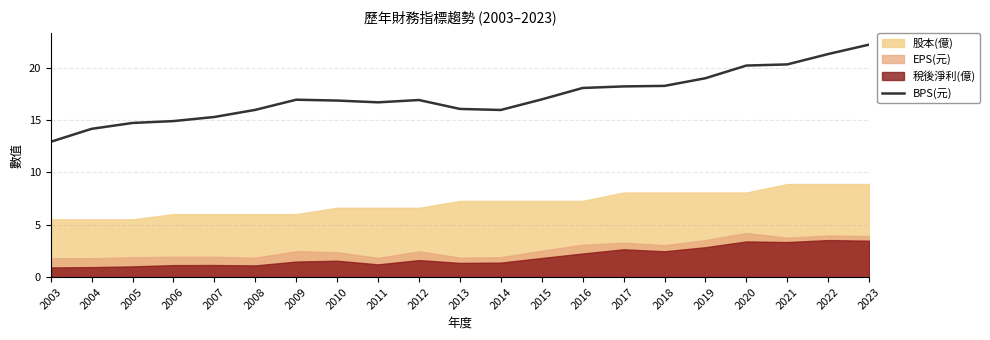

The value at 2016 is 18.1. True or false?

True